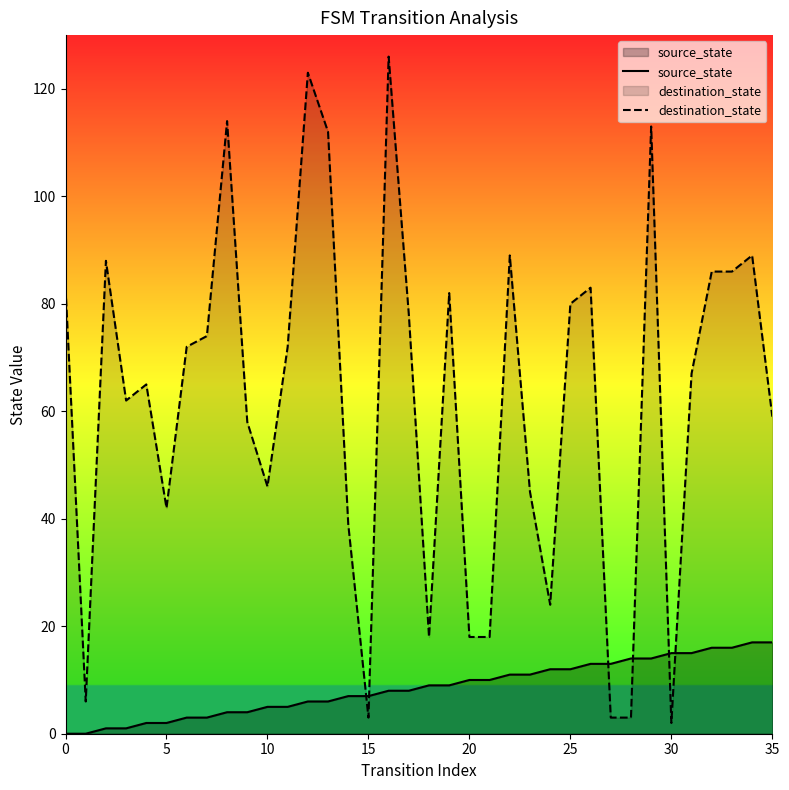

What value does the source_state series have at 25?

12